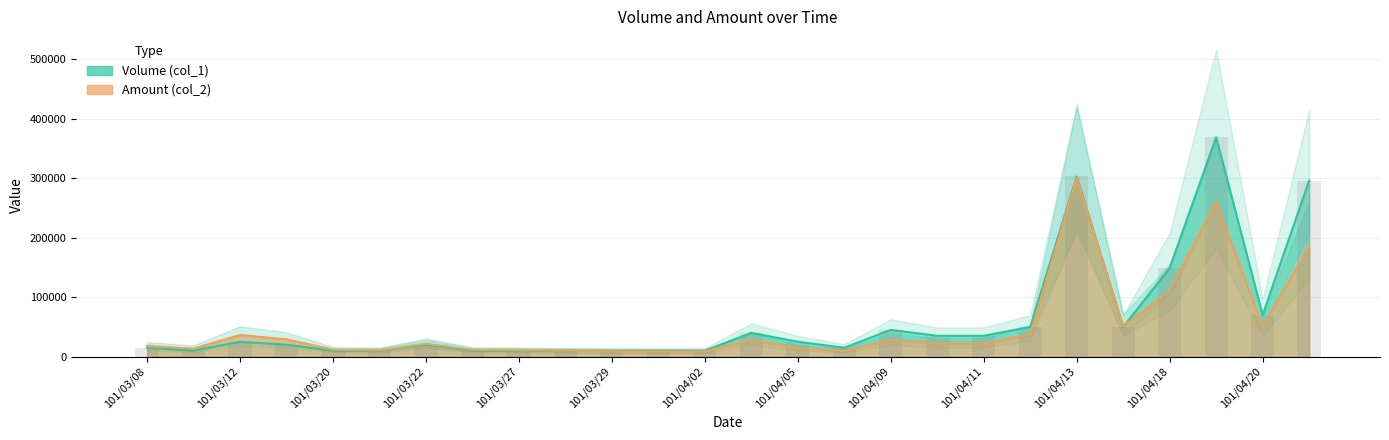

True or false: Volume (col_1) has a value of 3588 at 101/03/09.

False